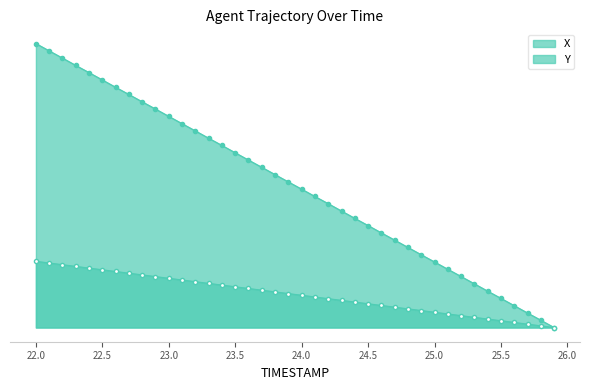

At which category is the sum across all series the highest?

22.0